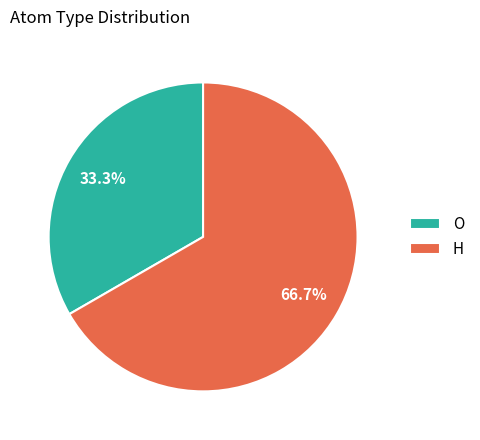

Is there any slice that represents more than half of the pie?

Yes